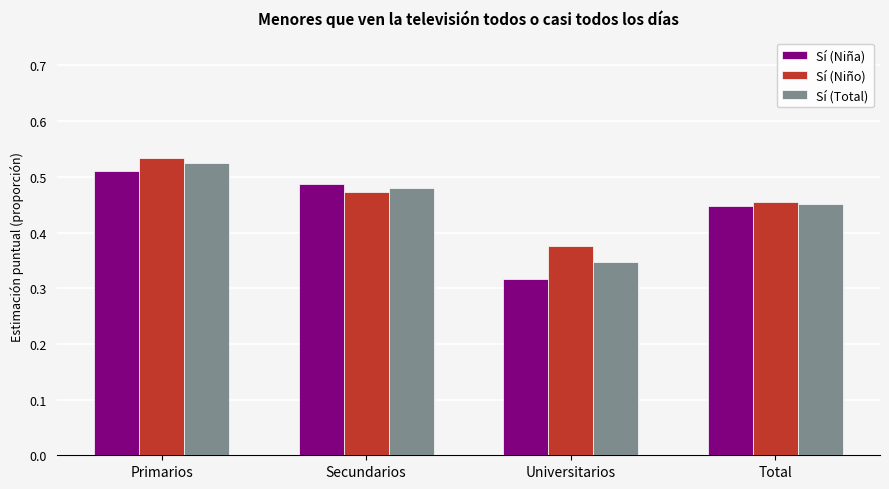

List the series in order of their overall mean, highest first.

Sí (Niño), Sí (Total), Sí (Niña)